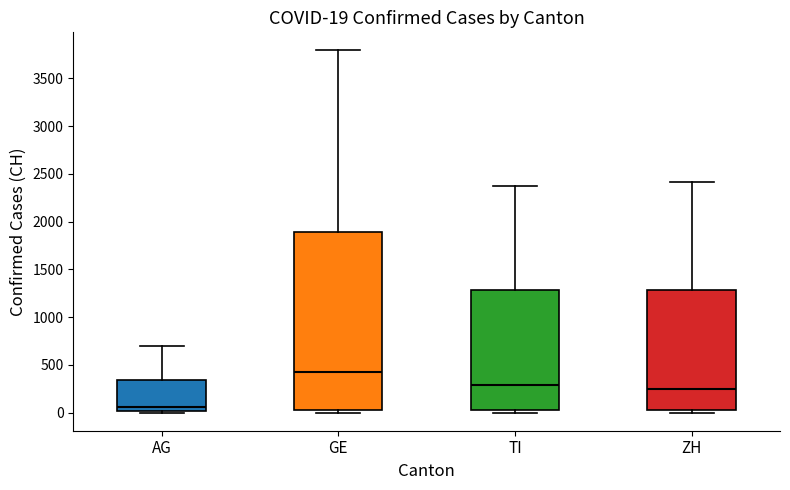

Comparing the boxes themselves (not the whiskers), which one is the tallest?

GE